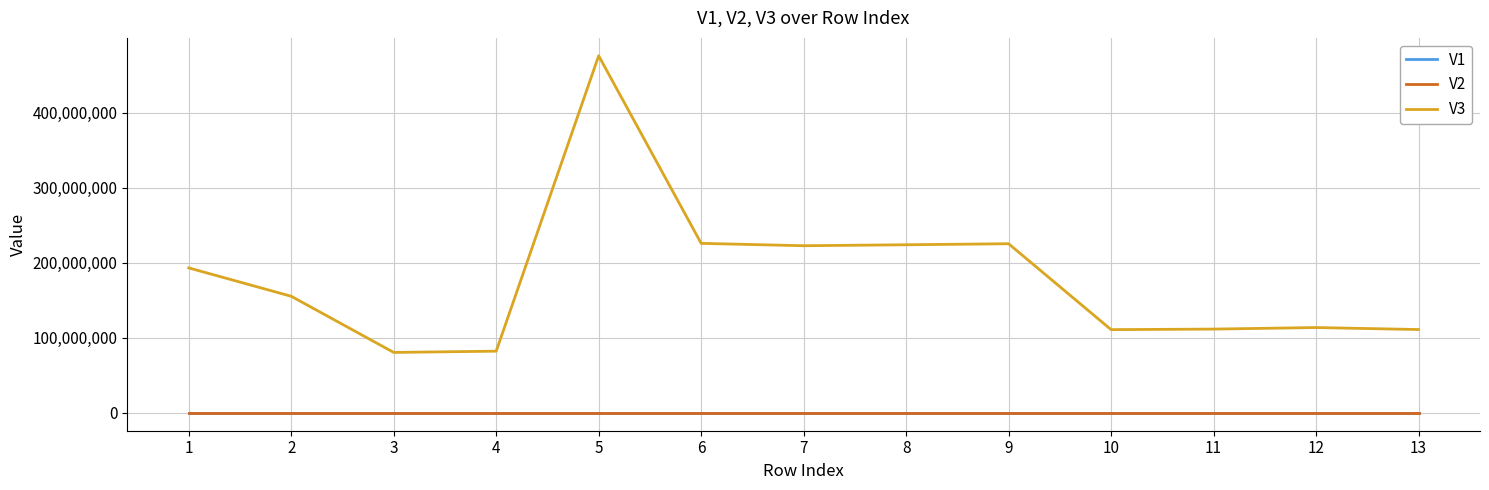

Does the chart display data point markers on the line(s)?

No